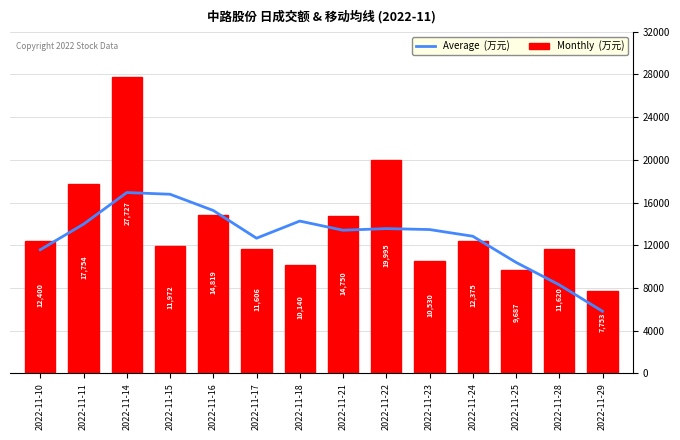

Rank the series by their maximum value, from lowest to highest.

Average  (万元), Monthly  (万元)